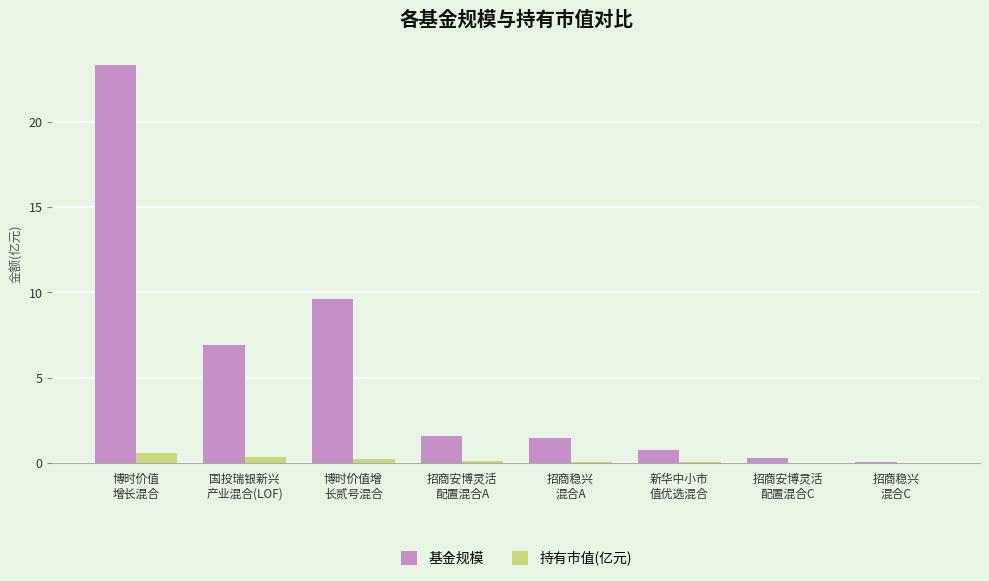

What is the spread (max minus min) of values at 新华中小市
值优选混合?

0.8